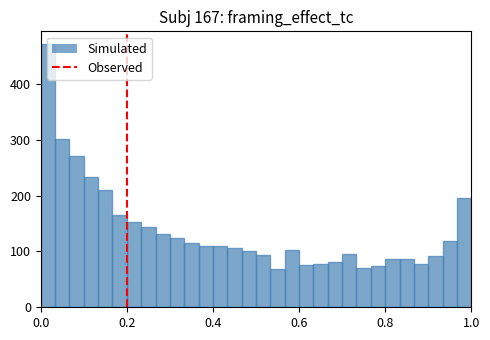

Read against the x-axis, roughly where is the centre of the tallest bar?

0.02